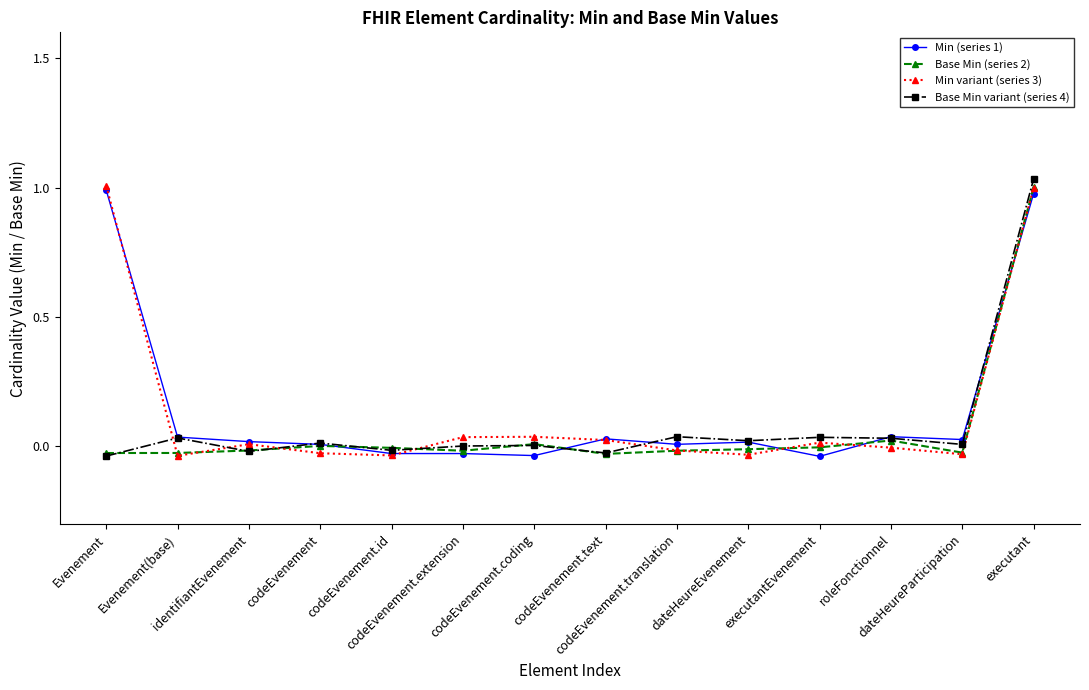

True or false: Base Min (series 2) has more than 1 interior local peaks.

True